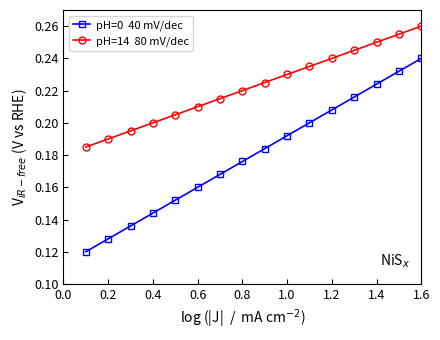

How many series are shown in this chart?

2